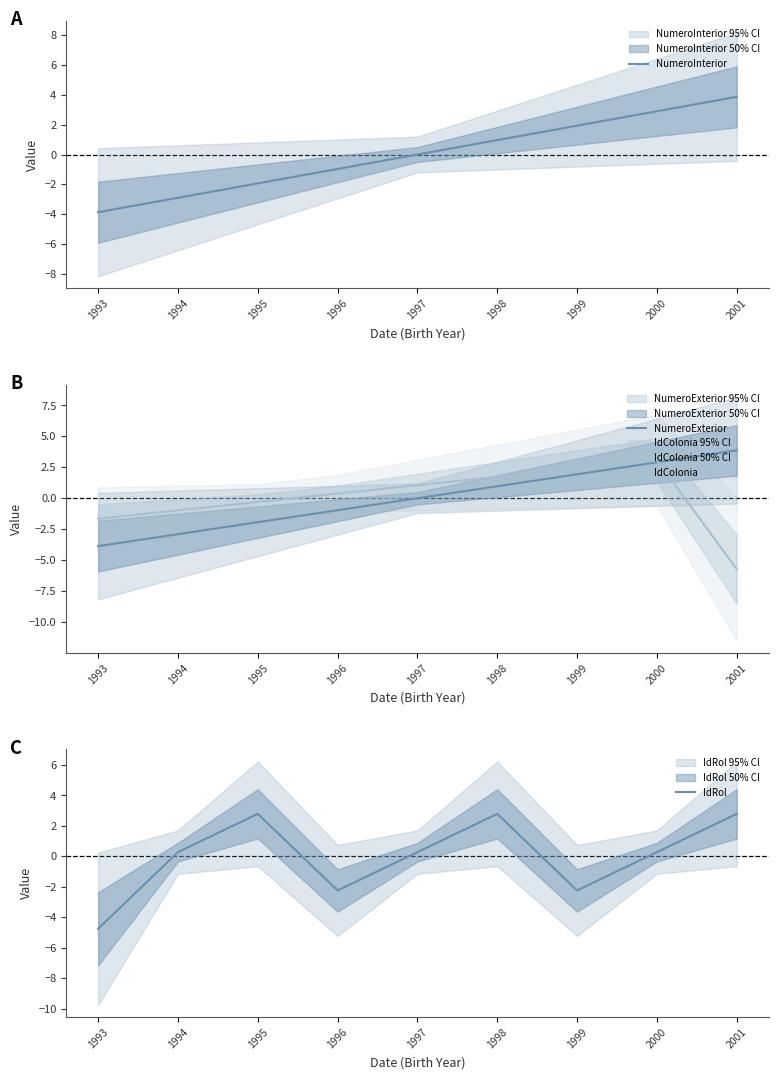

What is the smallest value displayed?

-5.7